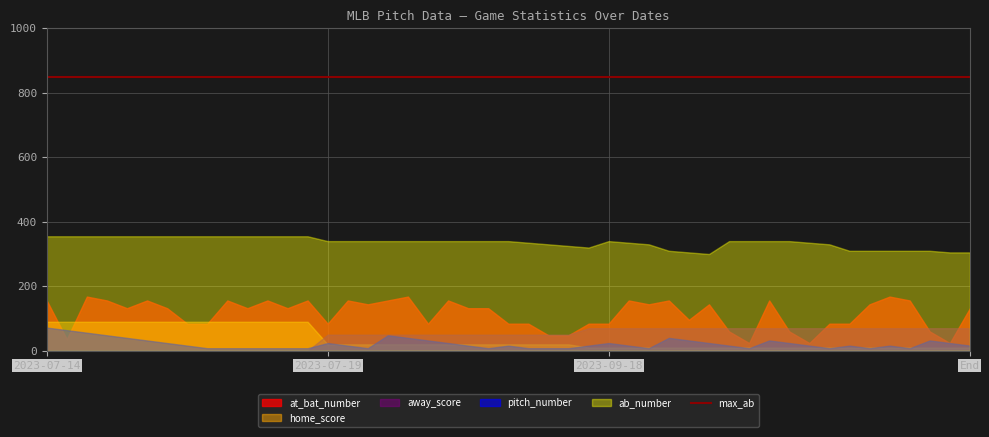

Which series has the largest total across all categories?

ab_number